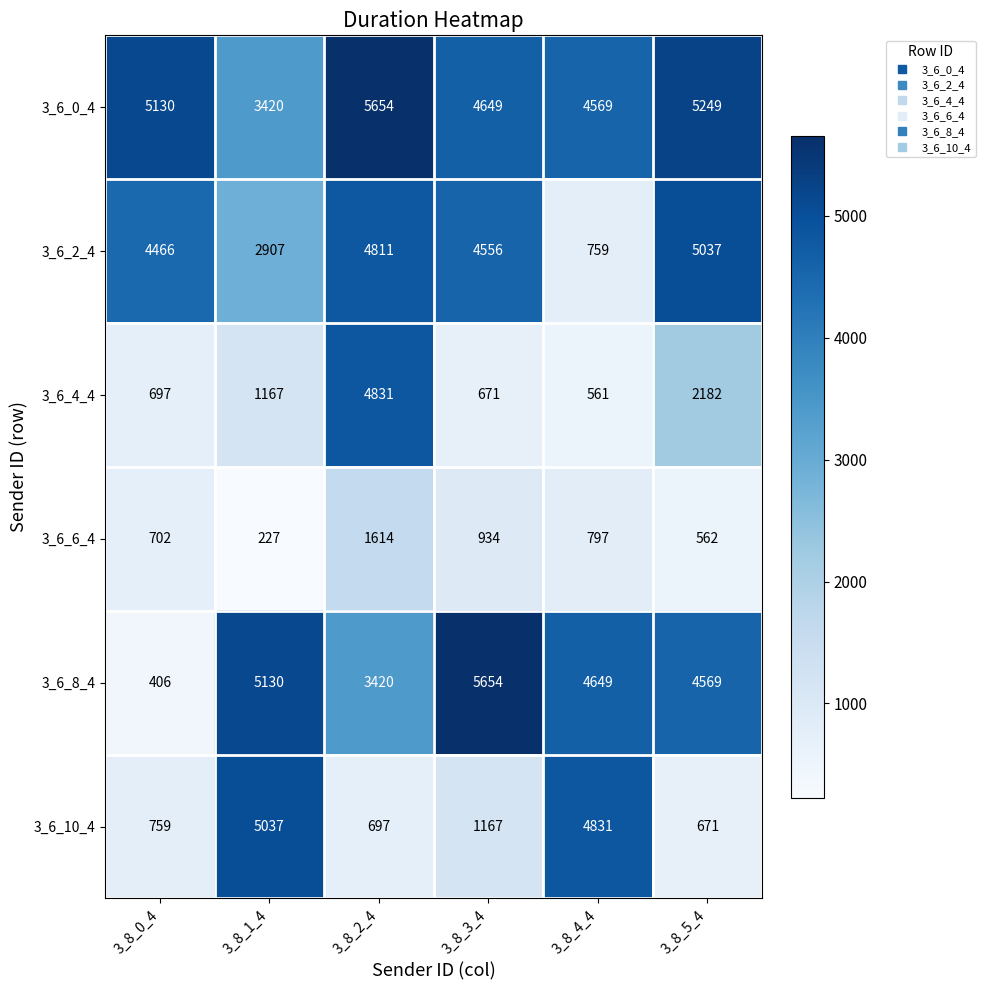

Which series has the widest spread of values?

3_6_8_4